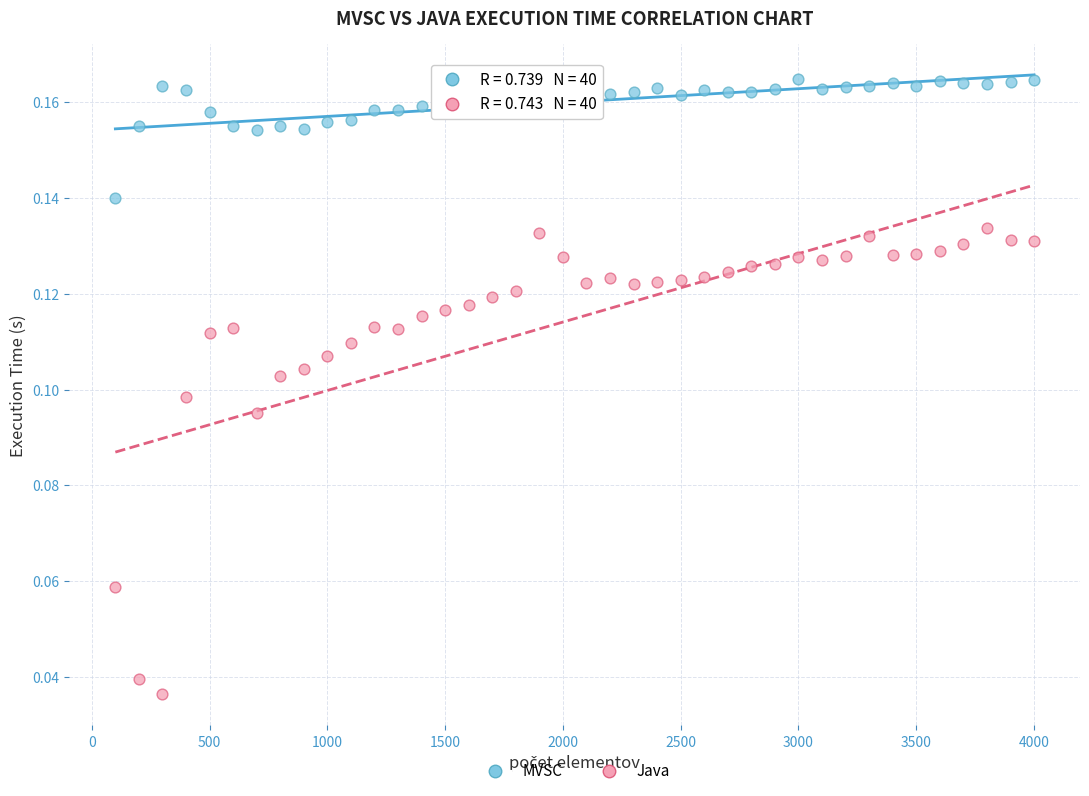

Which series has the widest spread of Y values?

Java